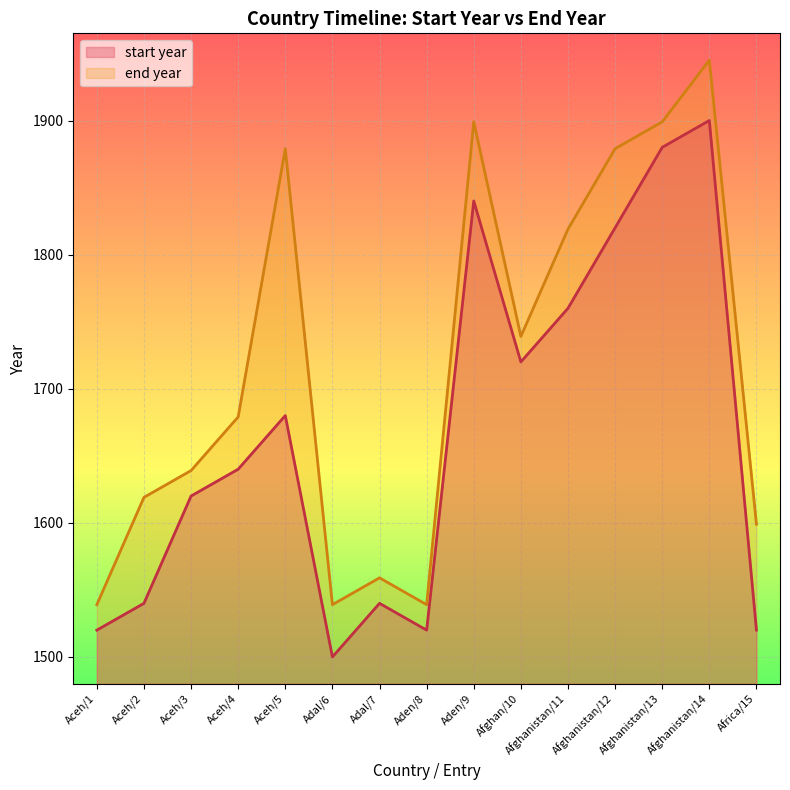

What is the label of the 14th point from the right?

Aceh/2